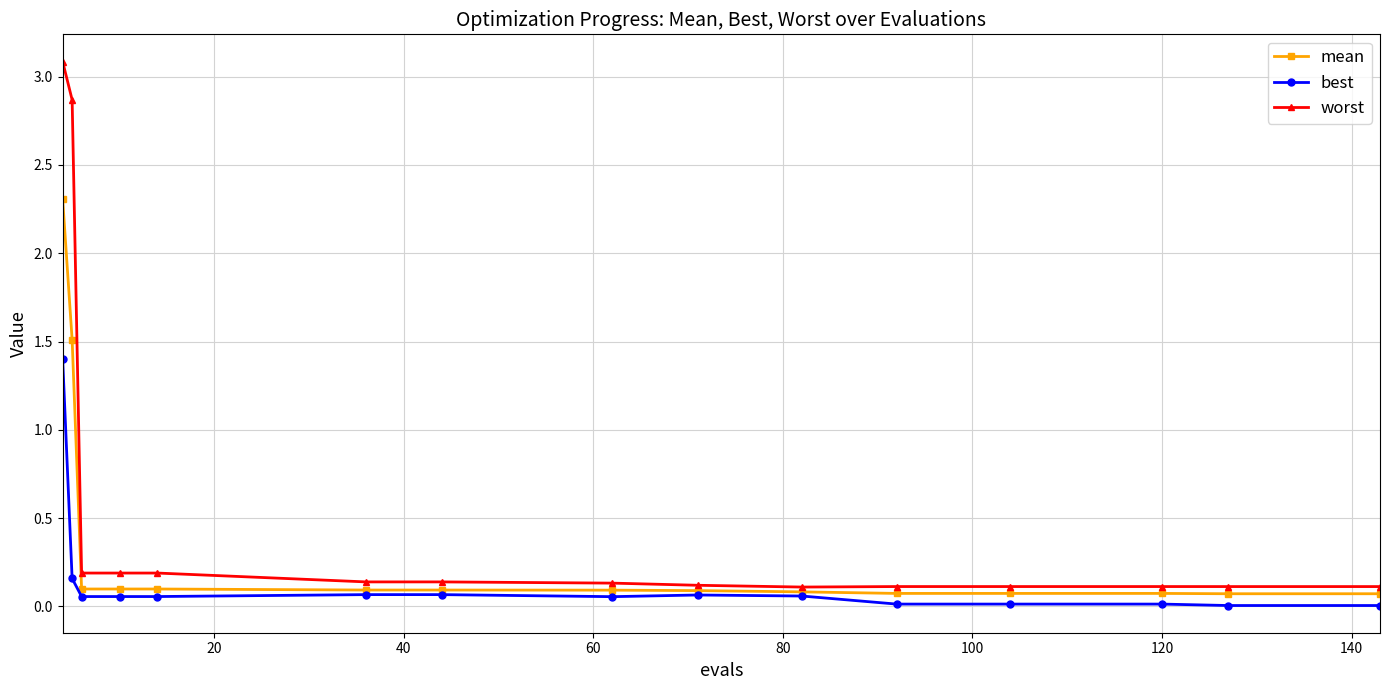

Count the number of data series in this chart.

3